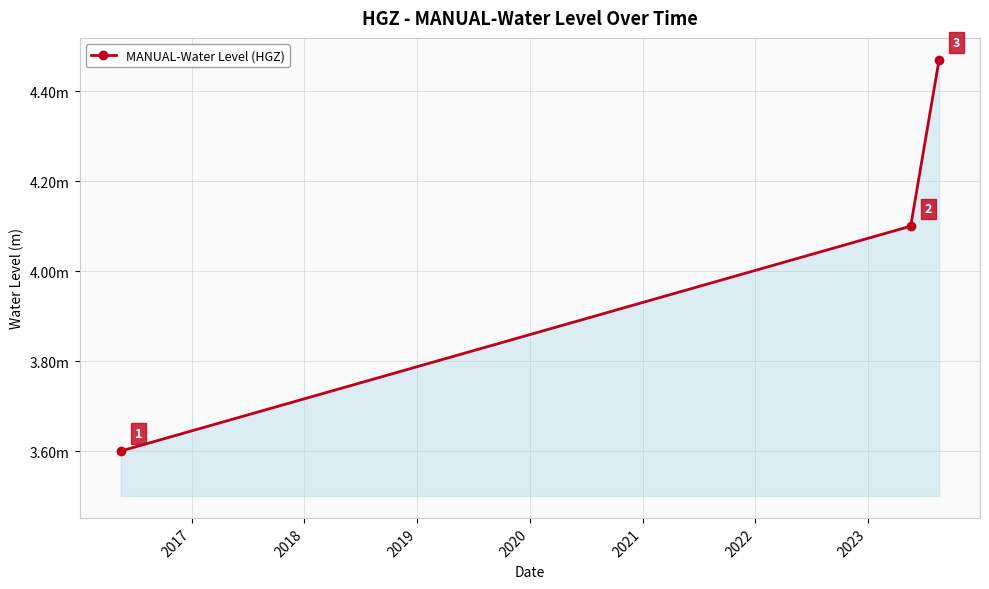

Is this an area chart (filled region under the line)?

Yes